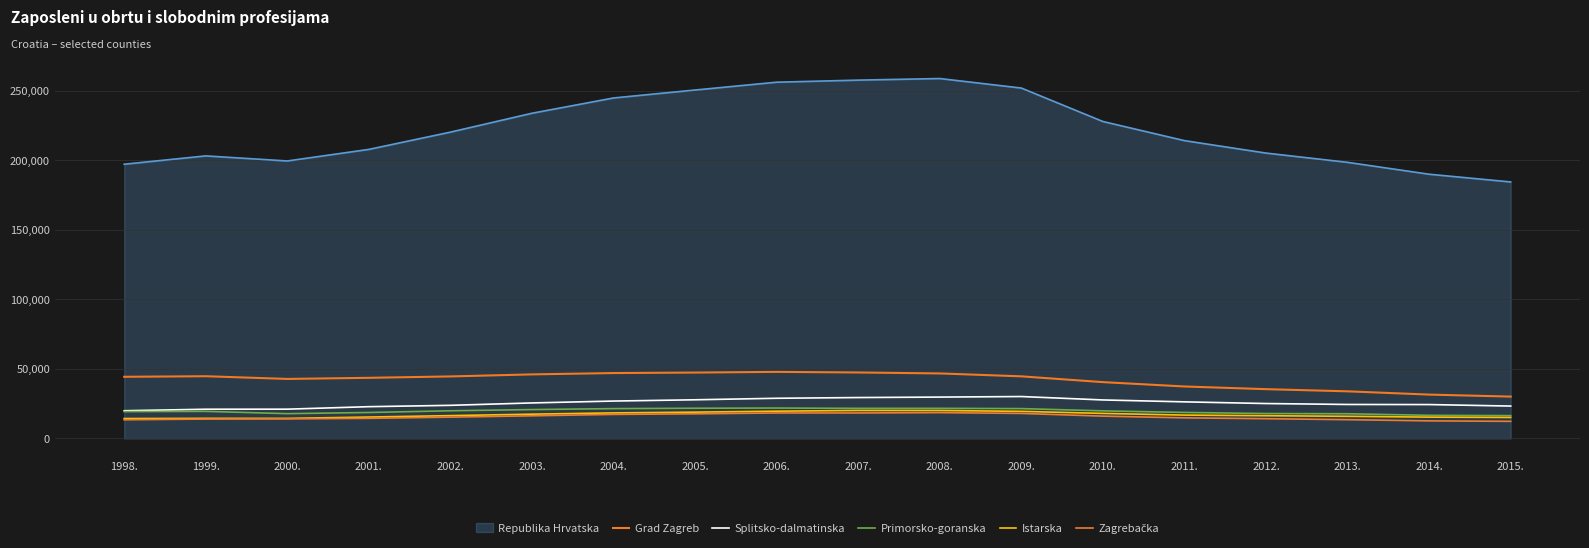

What is the total value across all series at 2012.?

314023